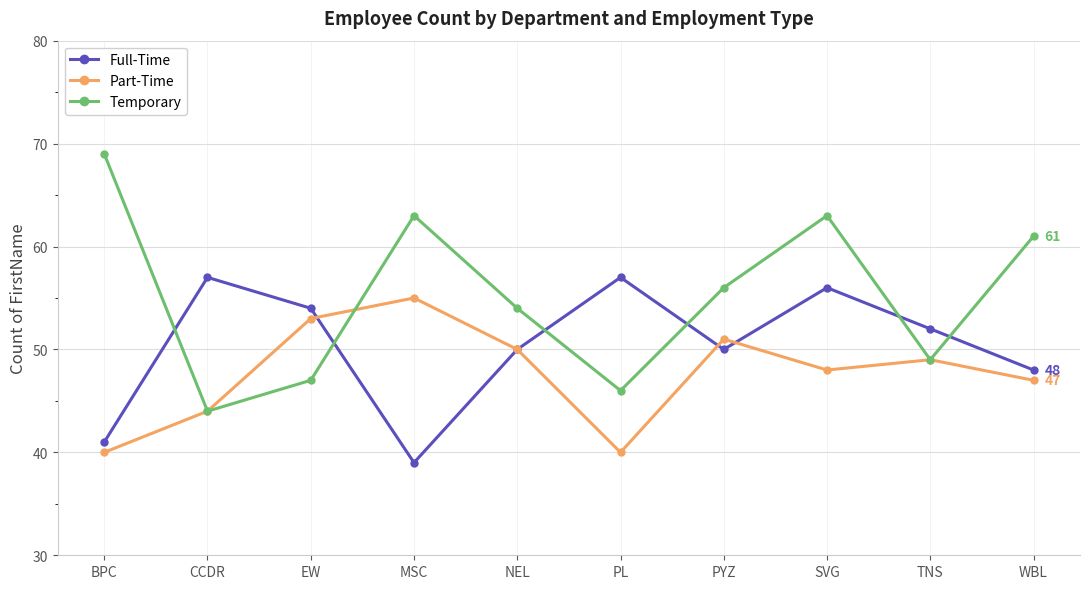

In Part-Time, how many points are higher than both neighbors (excluding endpoints)?

3